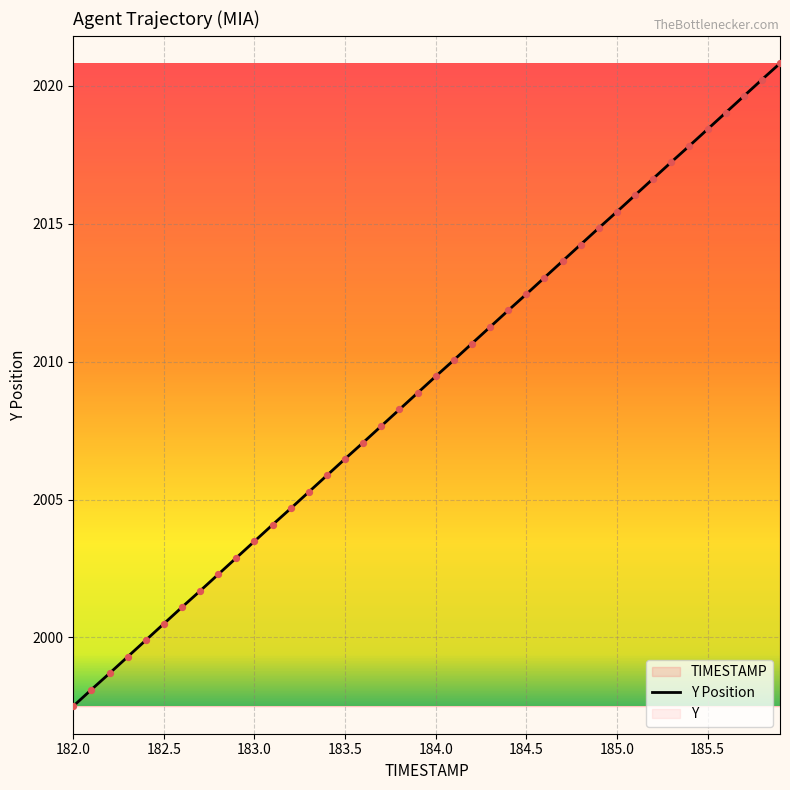

What is the greatest value displayed?

2020.8